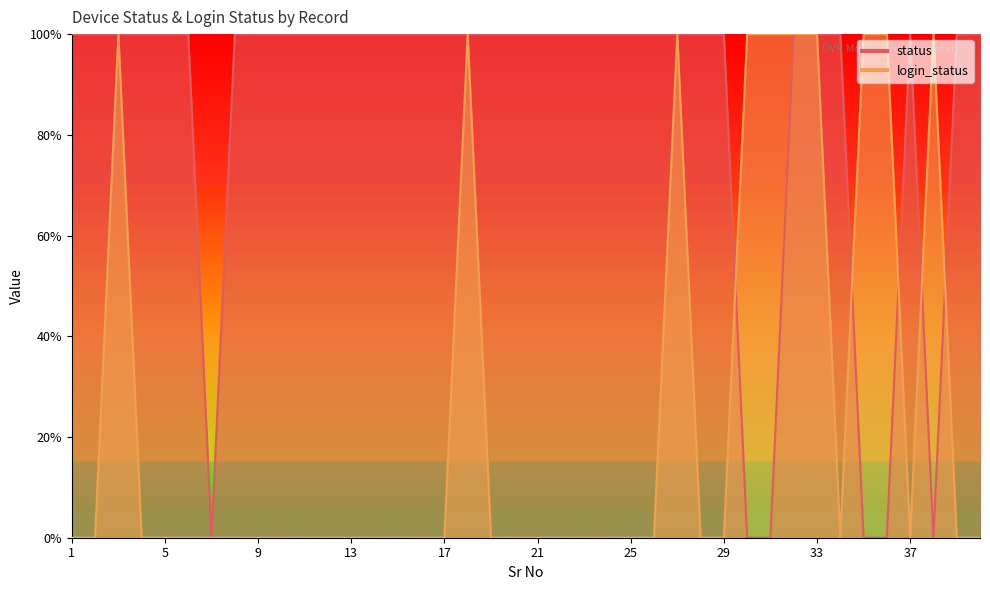

What is the value of the login_status point at the 27th from the left?

1